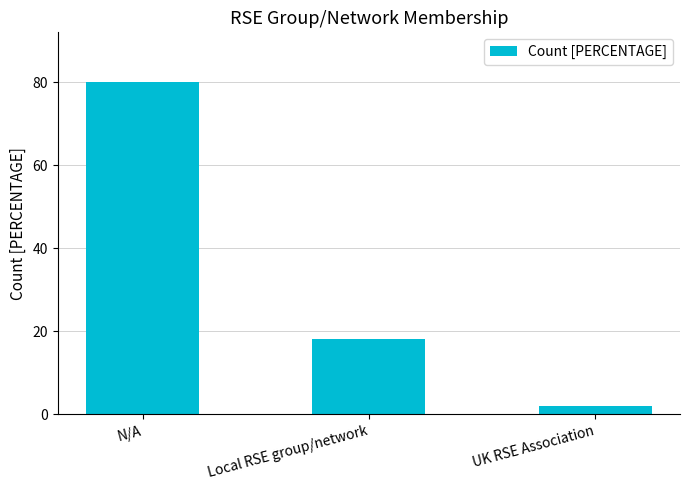

Reading left to right, transcribe all the data shown in this chart.

N/A=80	Local RSE group/network=18	UK RSE Association=2